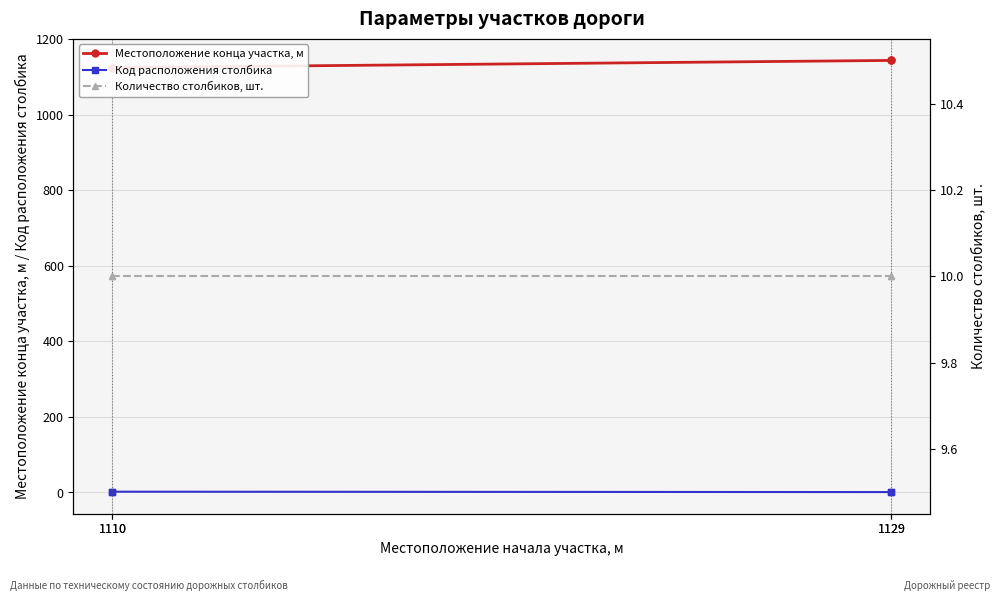

At which label is Количество столбиков, шт. closest to 10?

1110